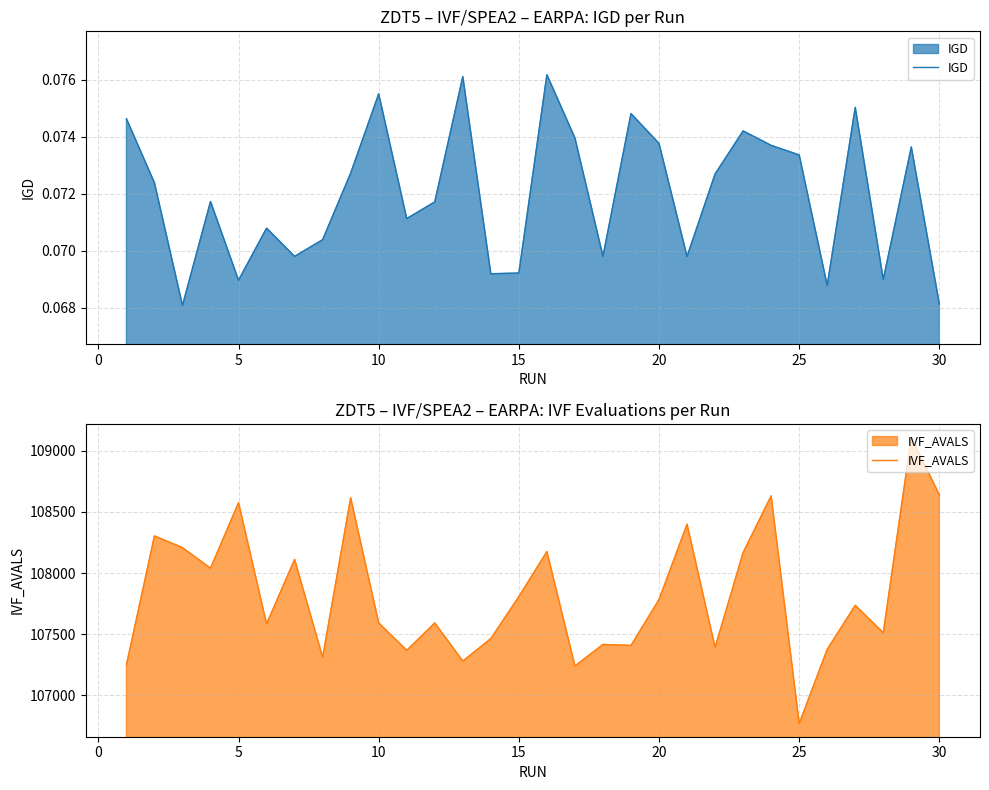

In IGD, how many points are higher than both neighbors (excluding endpoints)?

9